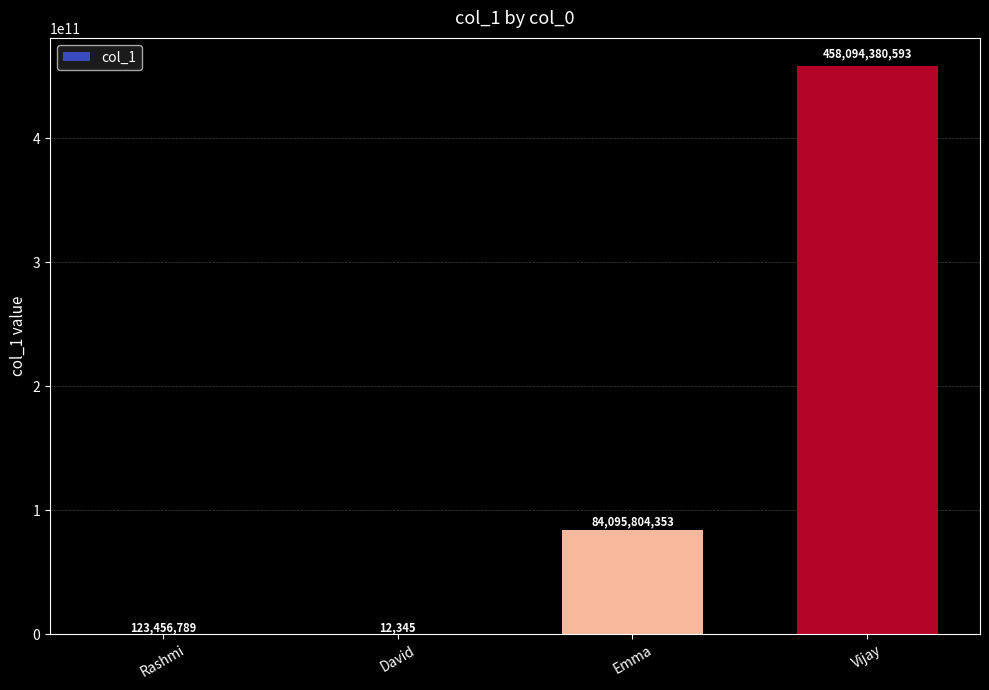

At which label is the value closest to 229047196469?

Emma